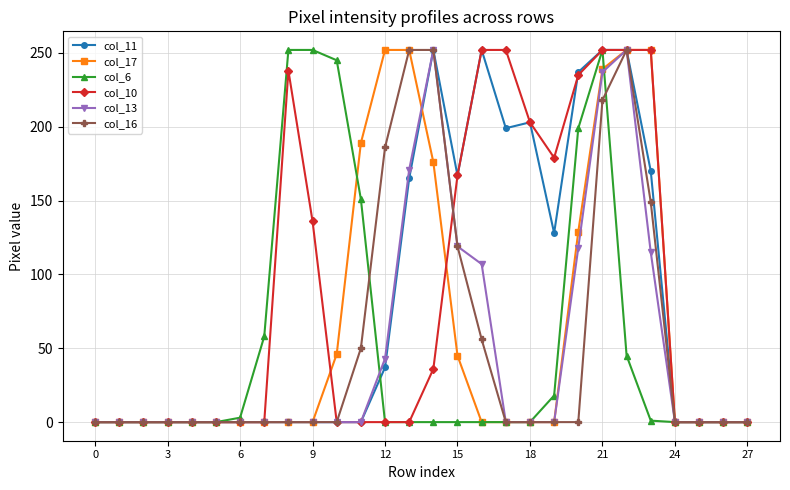

What is the greatest value displayed?

252